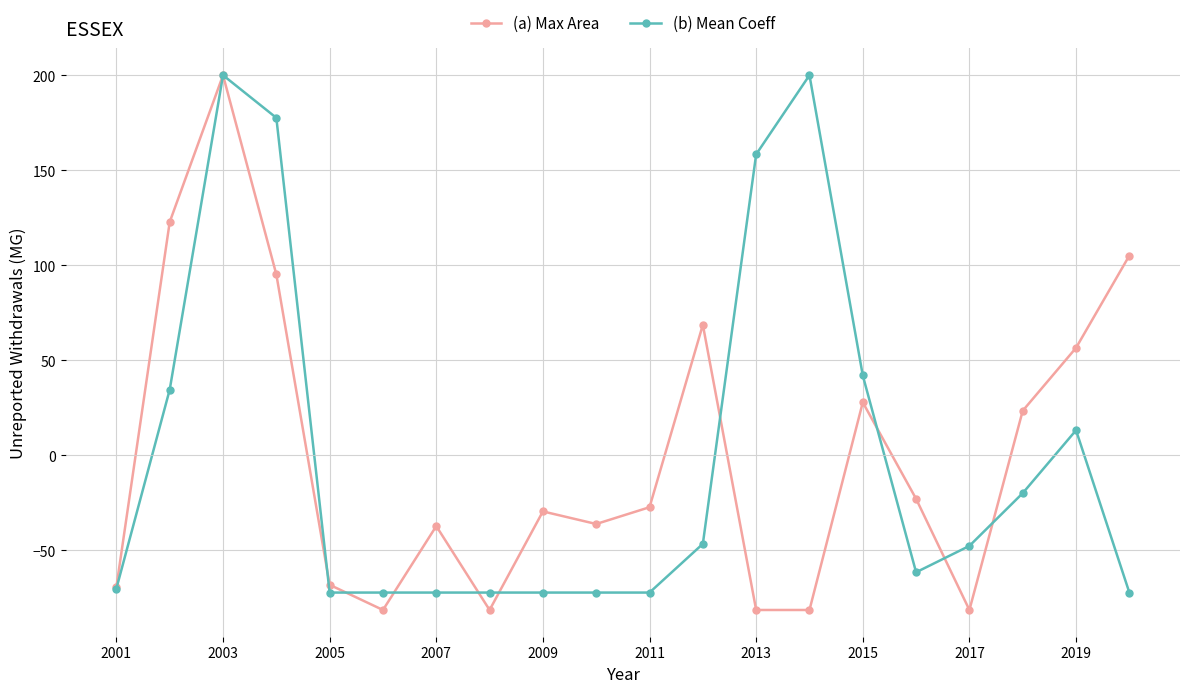

What is the value of the (a) Max Area point at the 19th from the left?

56.5